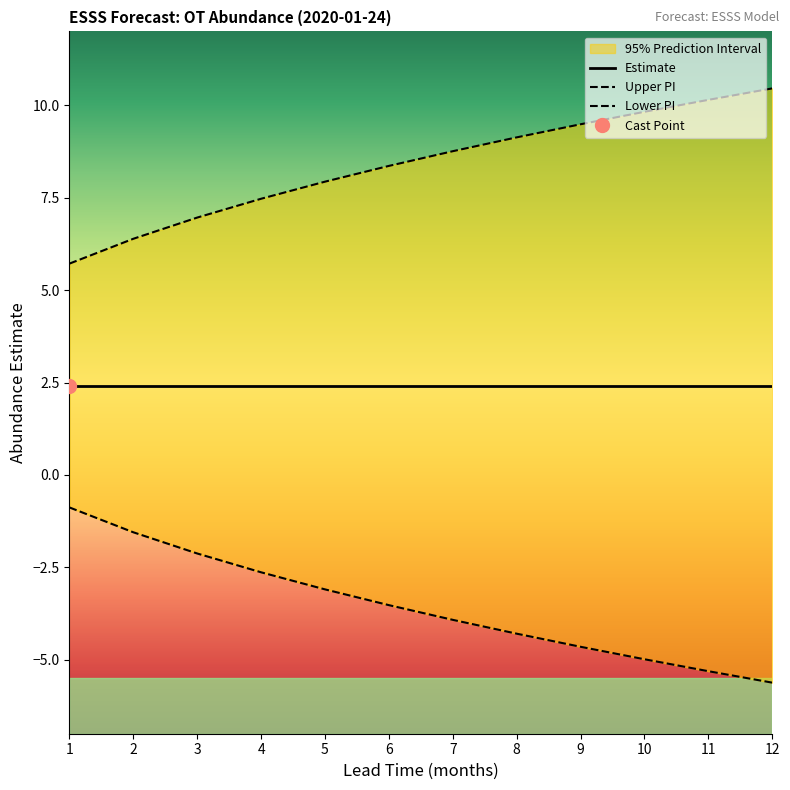

At how many categories does at least one series exceed -1?

12